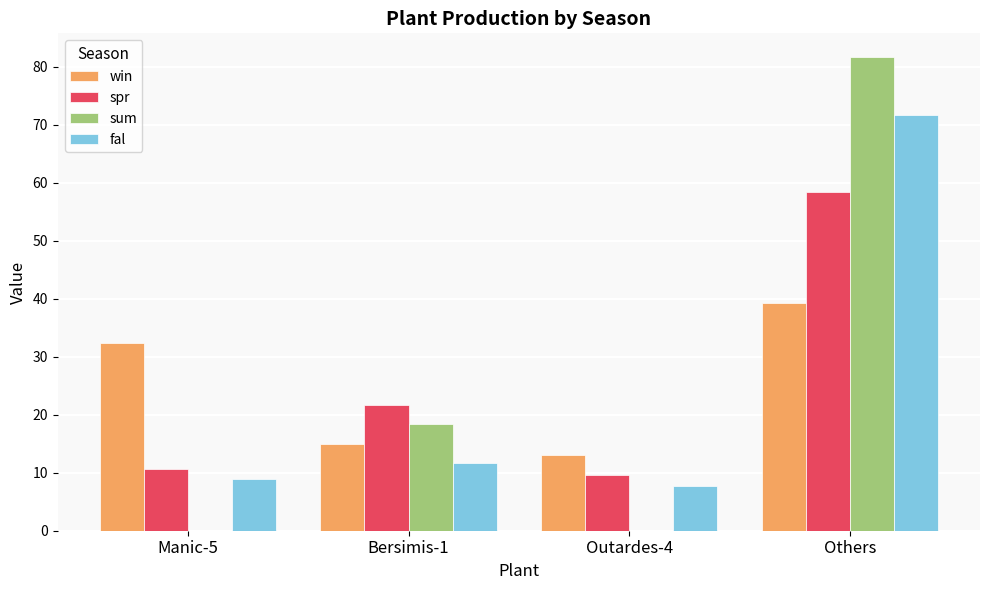

Is the value of sum at Others greater than the value of spr at Bersimis-1?

Yes